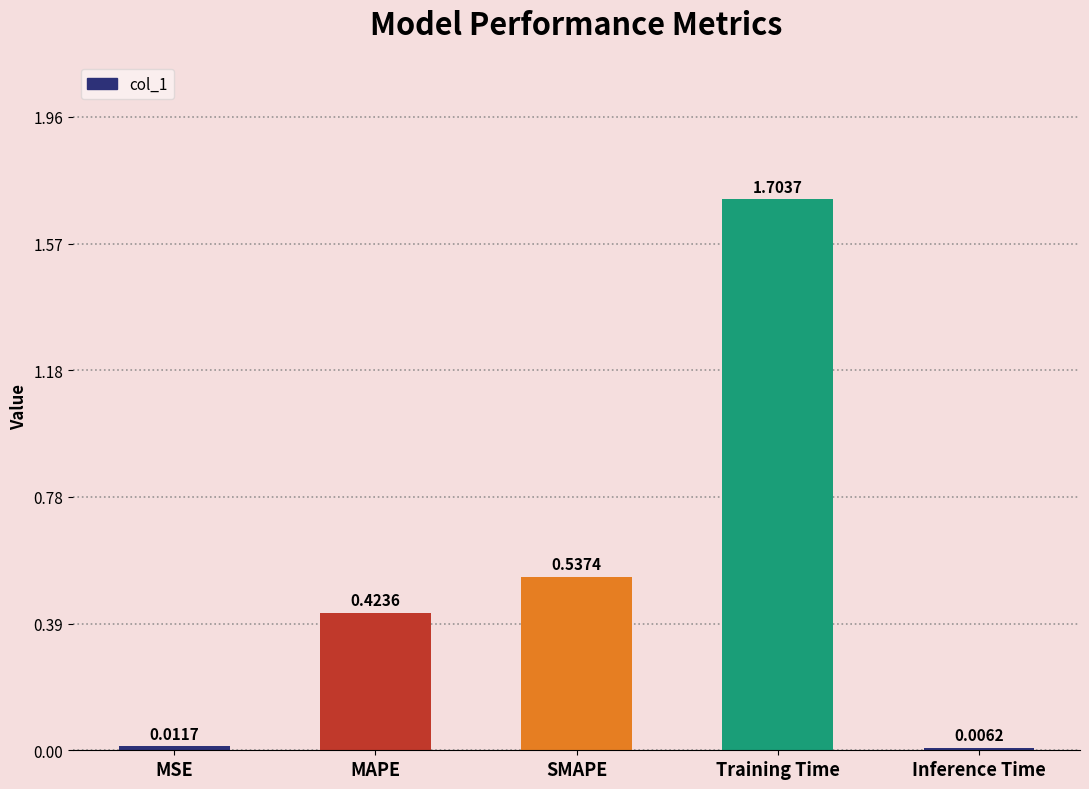

Which category has the highest value across all series?

Training Time